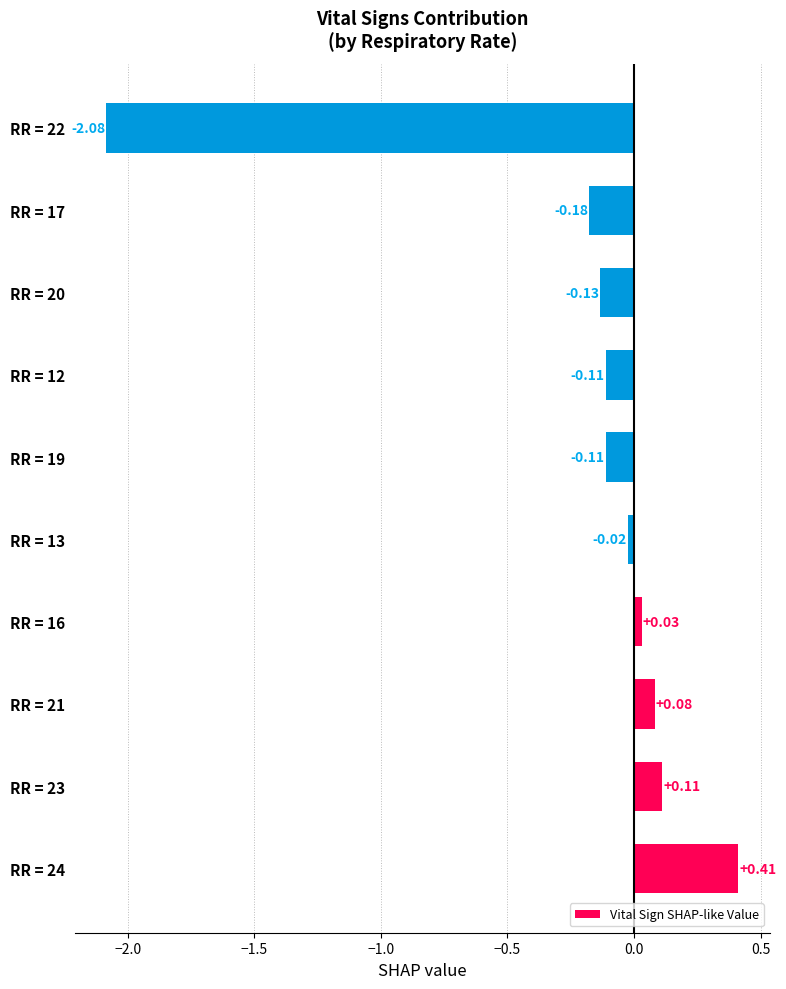

Where is the data nearest to the value 0?

RR = 13